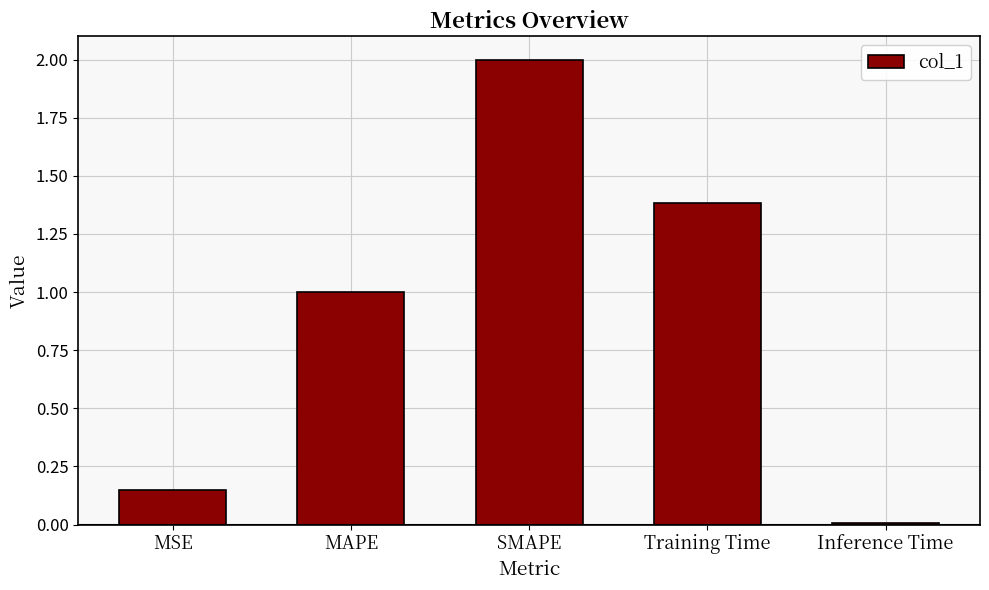

What position from the right is MSE?

5